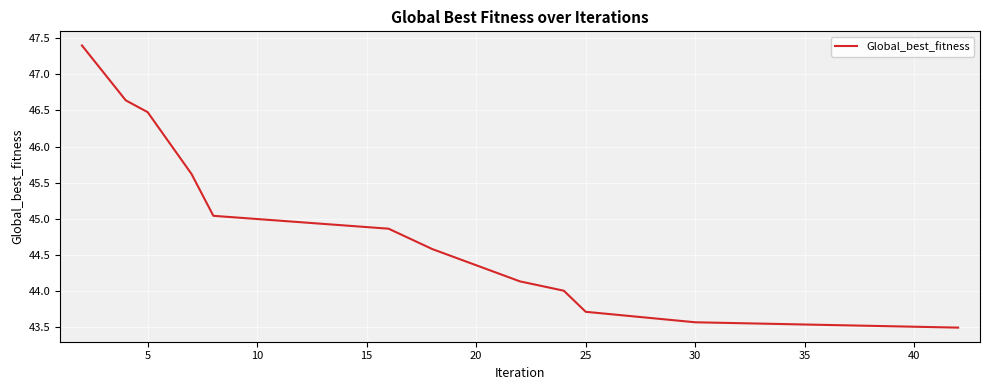

Count the number of categories in the chart.

12